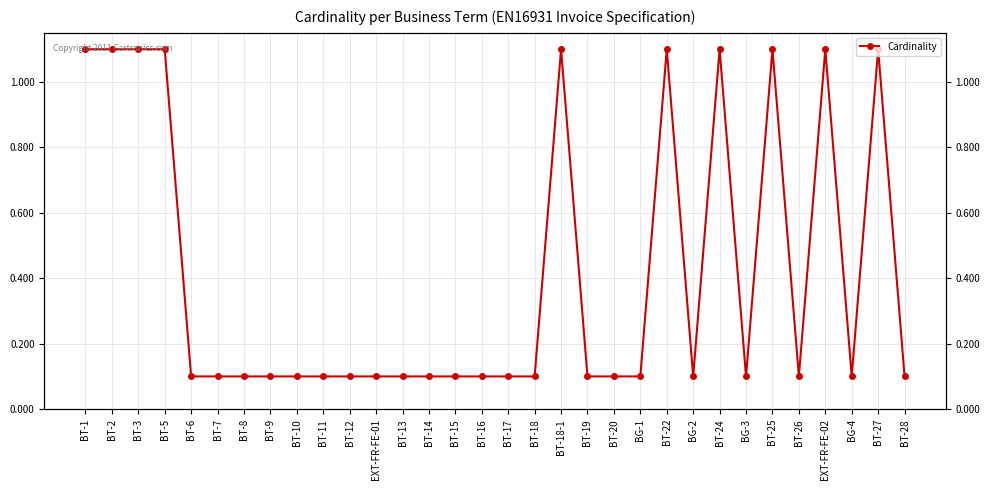

Reading left to right, transcribe all the data shown in this chart.

BT-1=1.1	BT-2=1.1	BT-3=1.1	BT-5=1.1	BT-6=0.1	BT-7=0.1	BT-8=0.1	BT-9=0.1	BT-10=0.1	BT-11=0.1	BT-12=0.1	EXT-FR-FE-01=0.1	BT-13=0.1	BT-14=0.1	BT-15=0.1	BT-16=0.1	BT-17=0.1	BT-18=0.1	BT-18-1=1.1	BT-19=0.1	BT-20=0.1	BG-1=0.1	BT-22=1.1	BG-2=0.1	BT-24=1.1	BG-3=0.1	BT-25=1.1	BT-26=0.1	EXT-FR-FE-02=1.1	BG-4=0.1	BT-27=1.1	BT-28=0.1